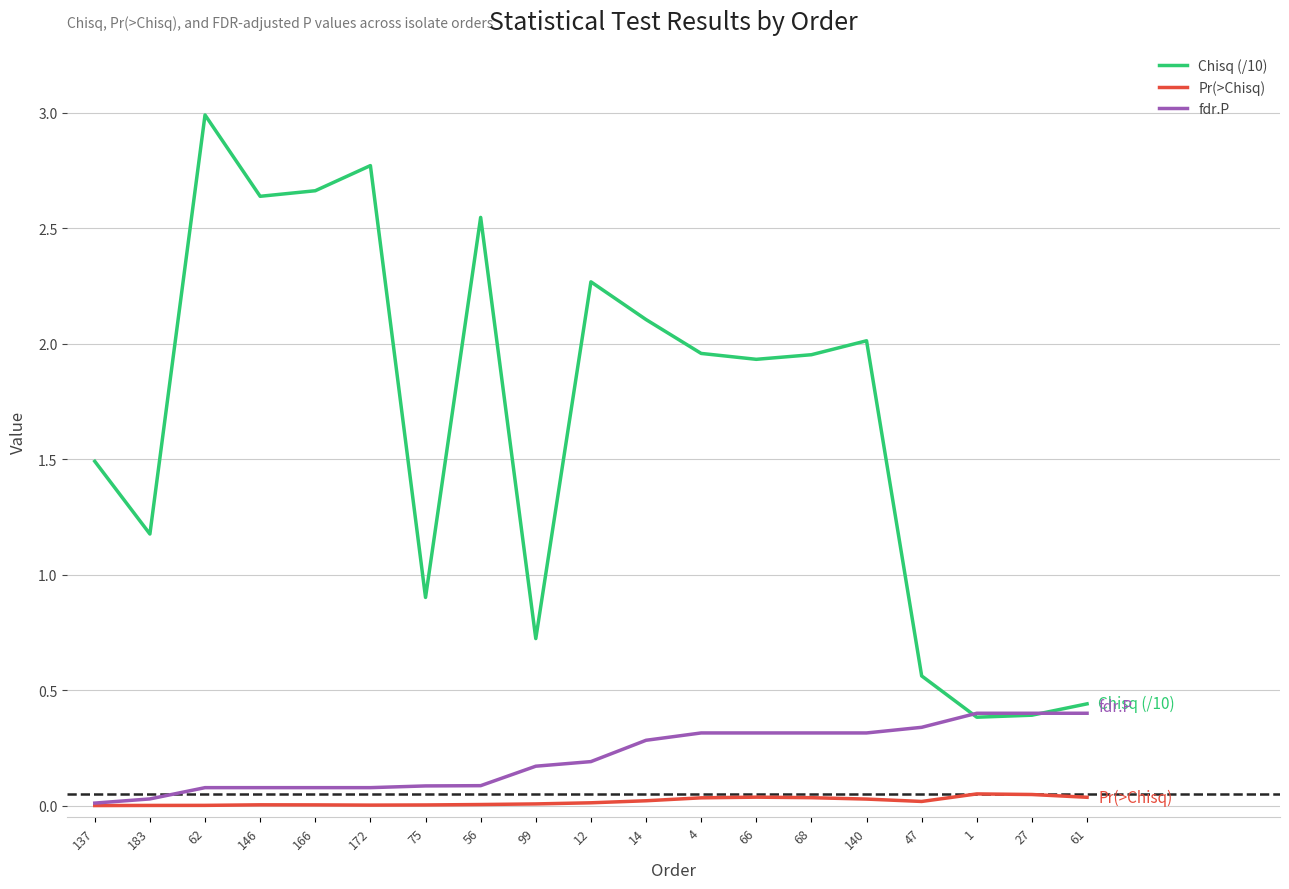

Is it true that fdr.P equals 0.5 at 61?

False